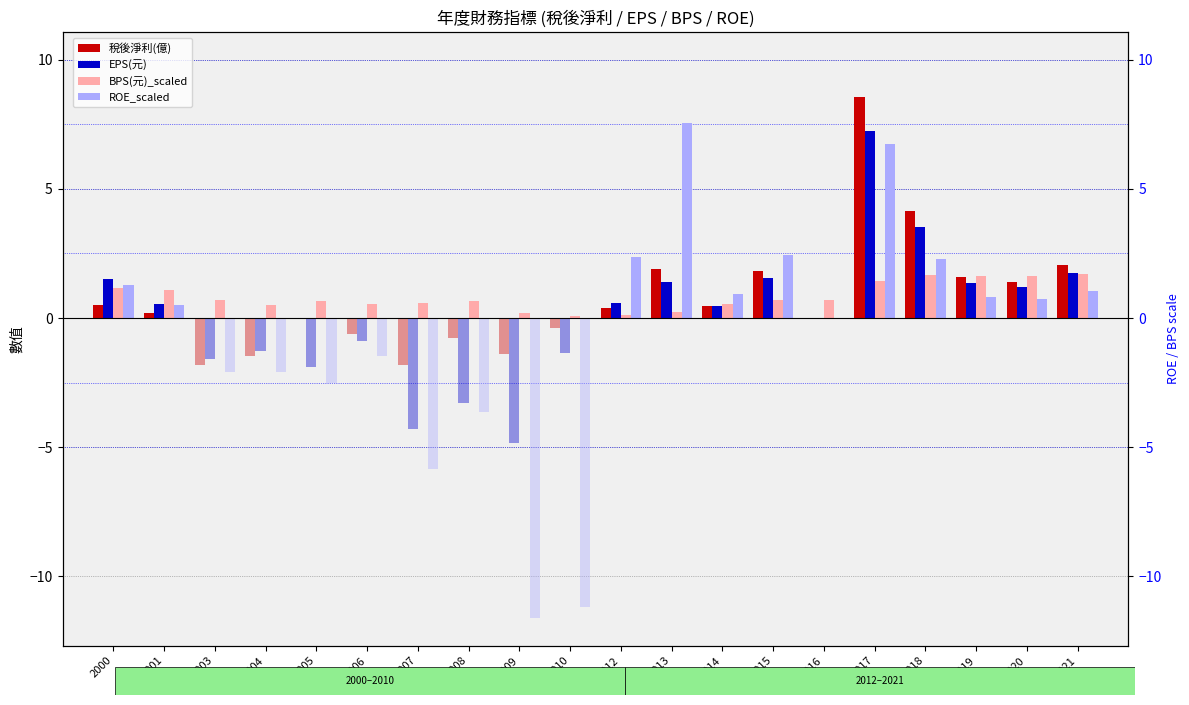

Is the value of 稅後淨利(億) at 2019 greater than the value of ROE_scaled at 2018?

No